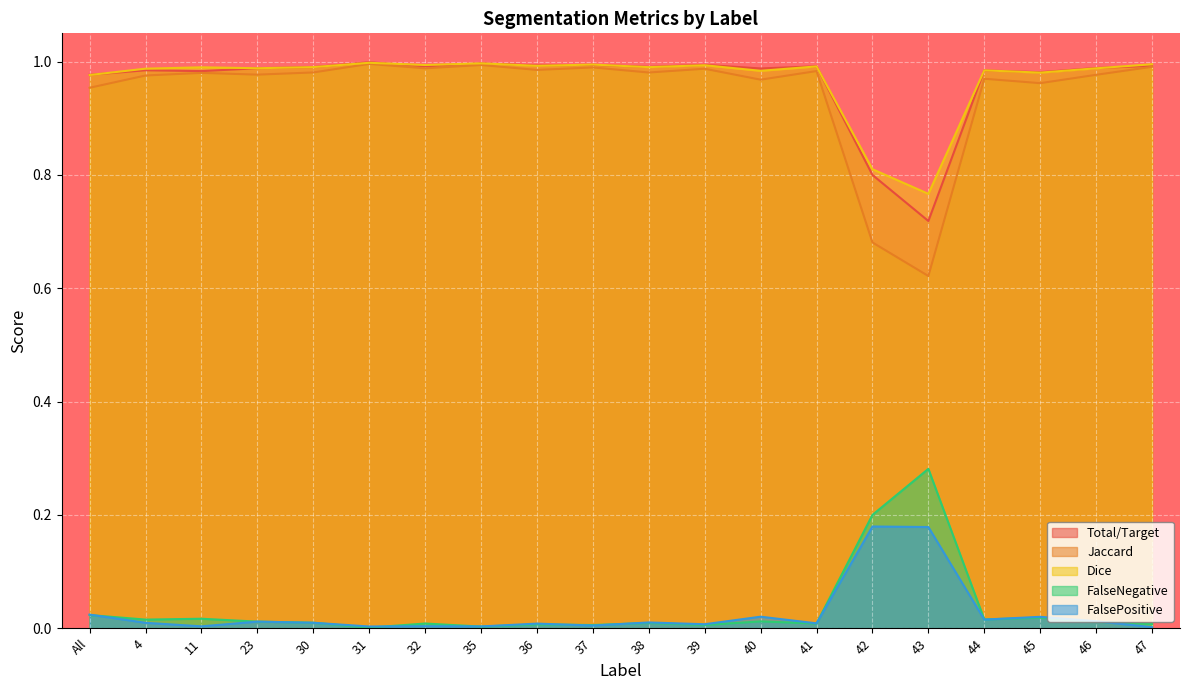

At which category does the chart reach its minimum across all series?

31